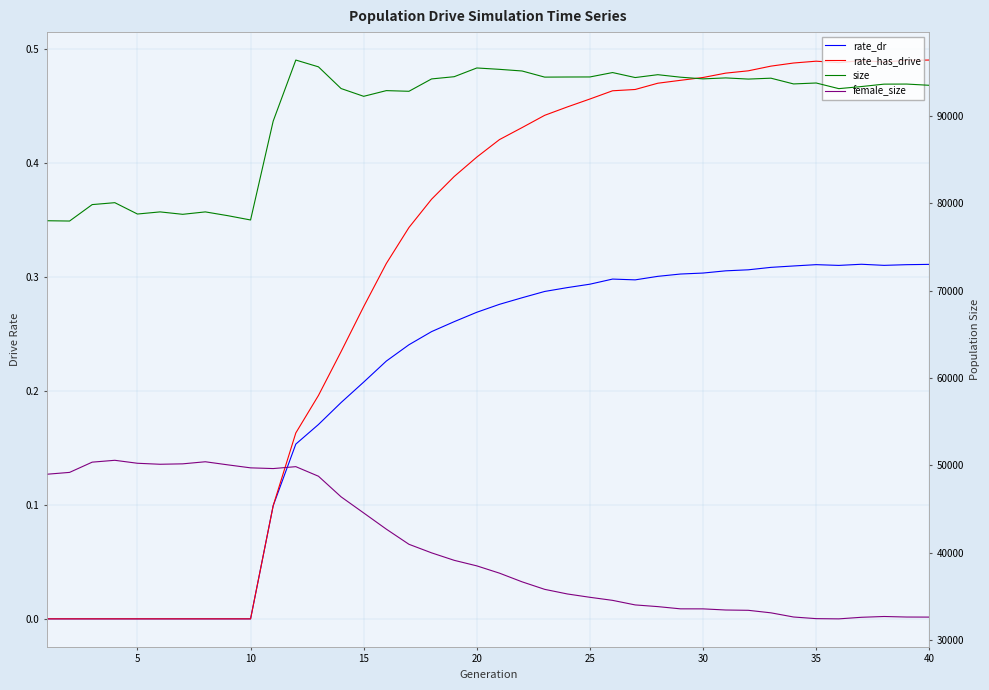

The rate_has_drive series shows 0.3 at 35. True or false?

False